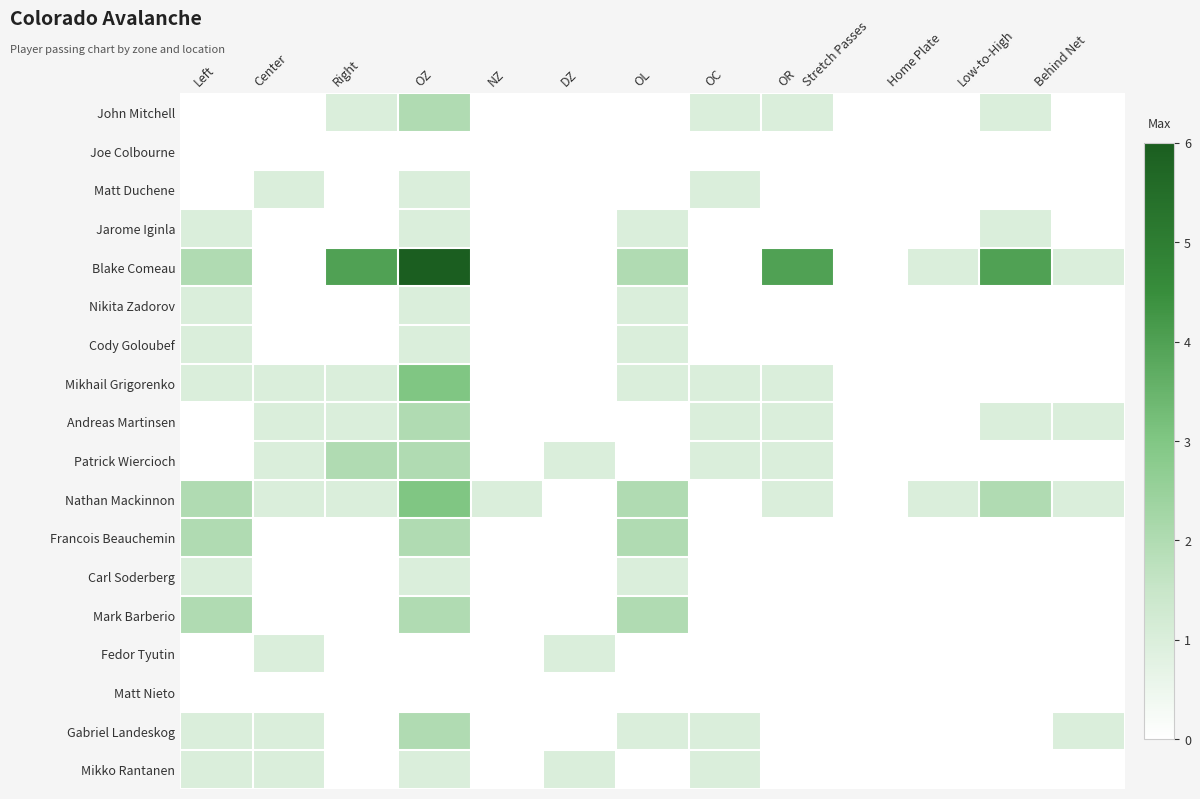

Rank the series at Low-to-High from lowest to highest value.

Joe Colbourne, Matt Duchene, Nikita Zadorov, Cody Goloubef, Mikhail Grigorenko, Patrick Wiercioch, Francois Beauchemin, Carl Soderberg, Mark Barberio, Fedor Tyutin, Matt Nieto, Gabriel Landeskog, Mikko Rantanen, John Mitchell, Jarome Iginla, Andreas Martinsen, Nathan Mackinnon, Blake Comeau